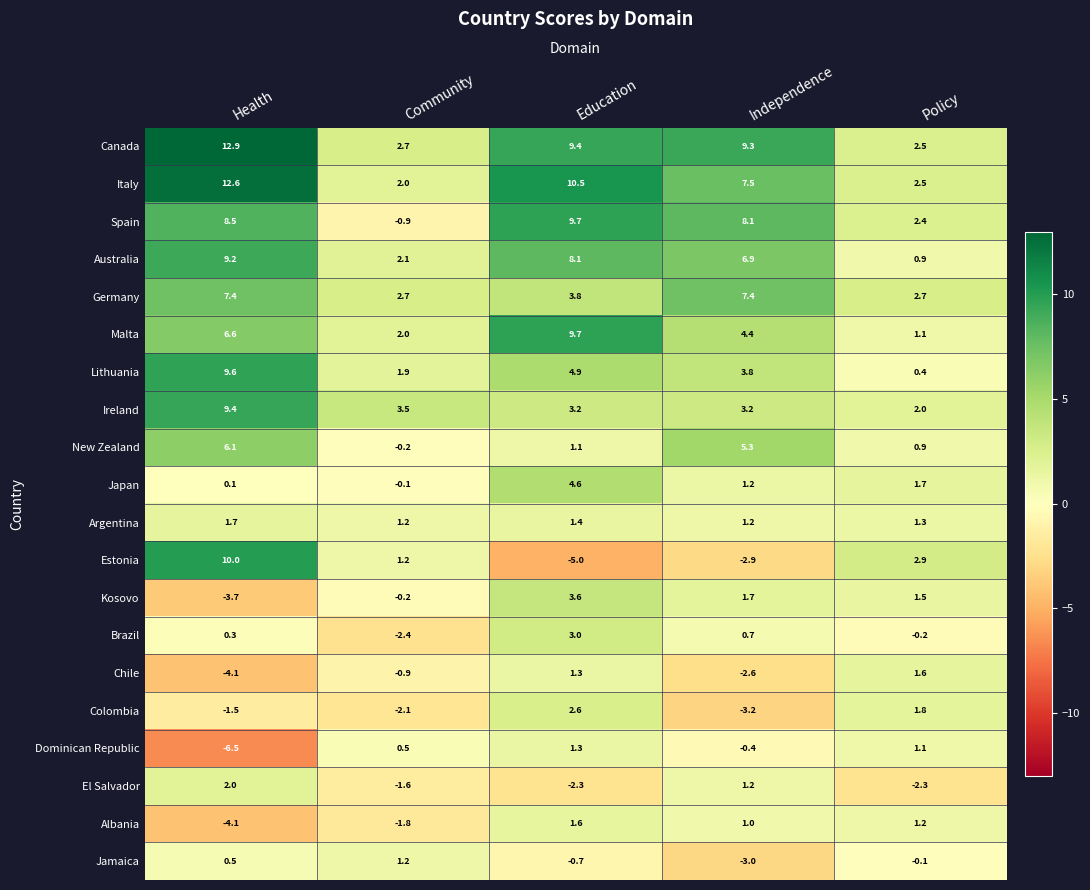

How many distinct data groups are displayed?

20